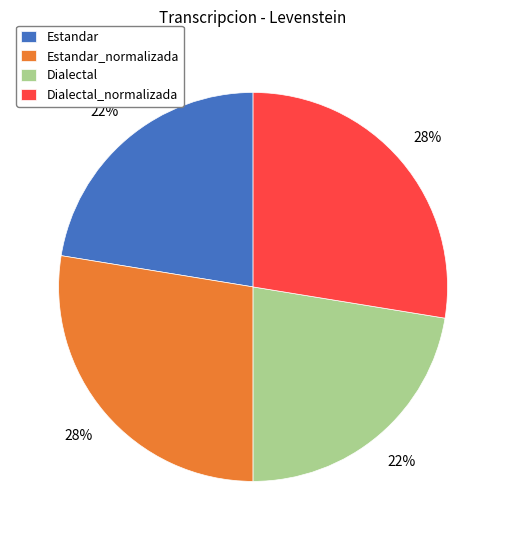

How many segments does this pie chart have?

4